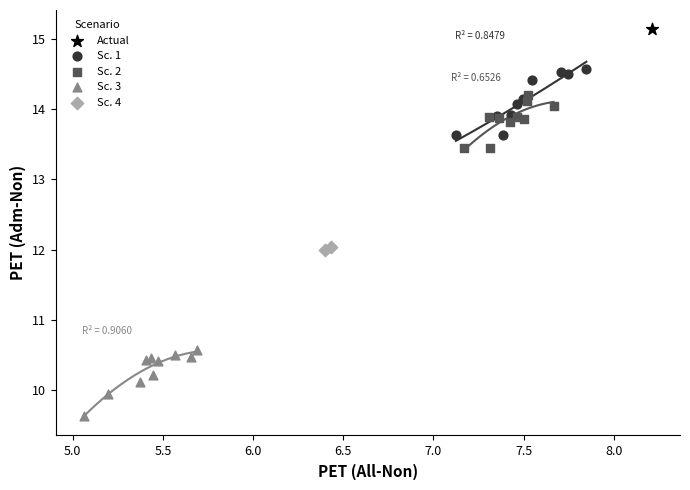

What are all the series names shown in the legend?

Actual, Sc. 1, Sc. 2, Sc. 3, Sc. 4